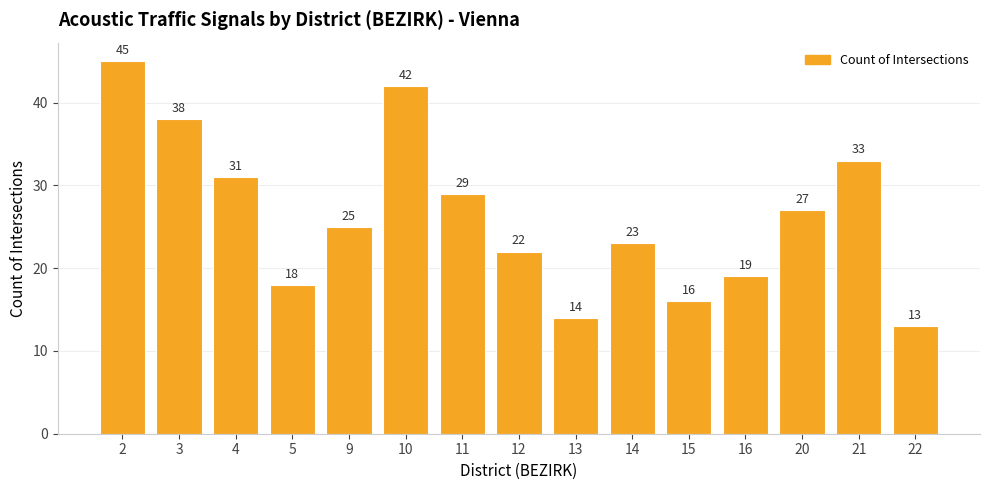

Which has a higher value, 2 or 14?

2